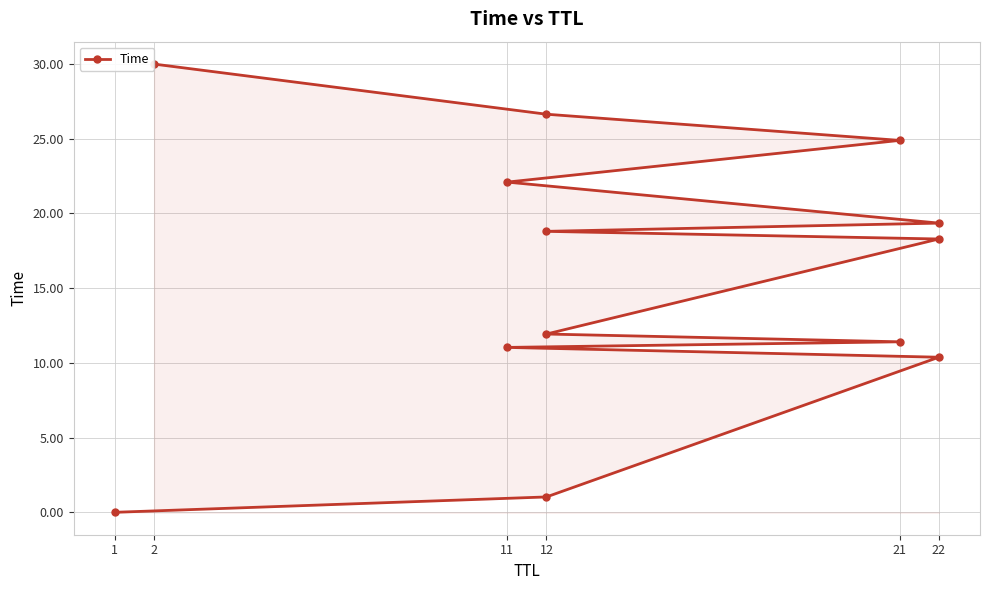

How many data points does each series have?

13